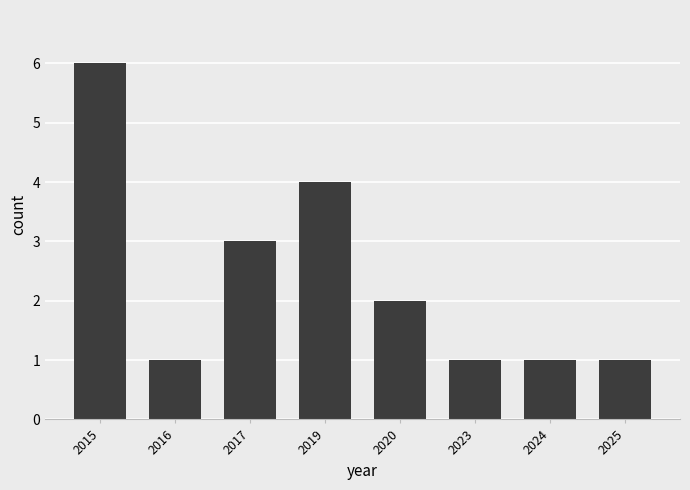

How many bars are there in total?

8